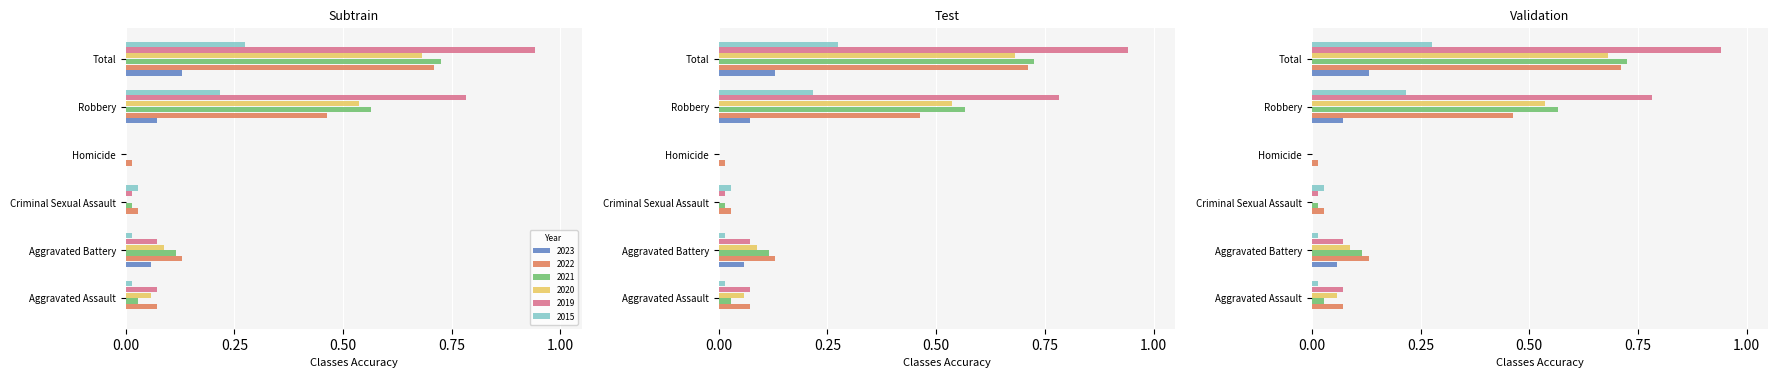

What is the label of the 6th bar from the right?

Aggravated Assault